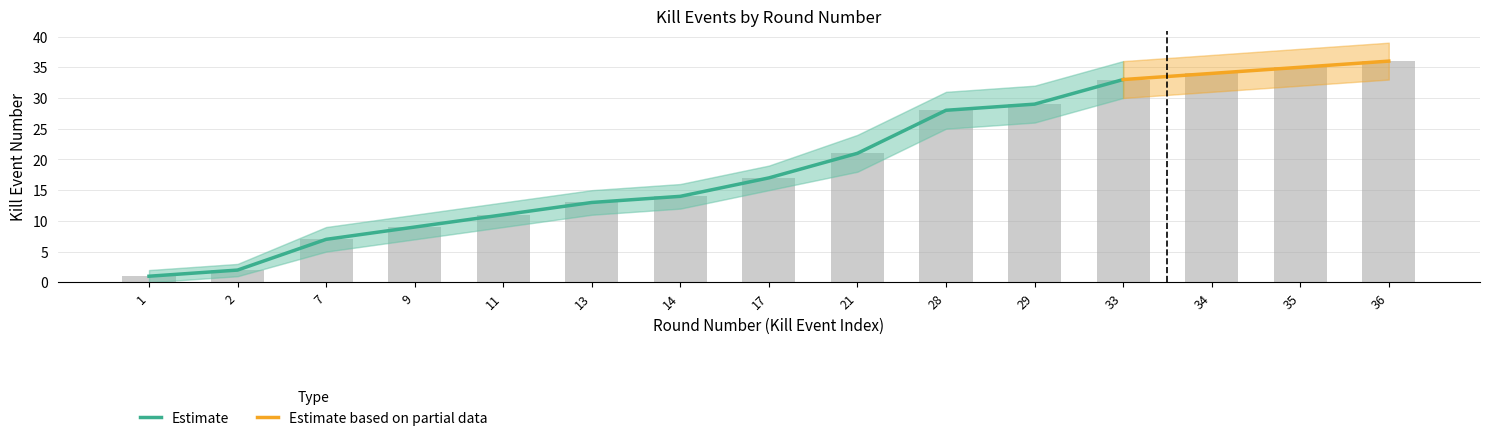

What is the spread (max minus min) of values at 35?

6